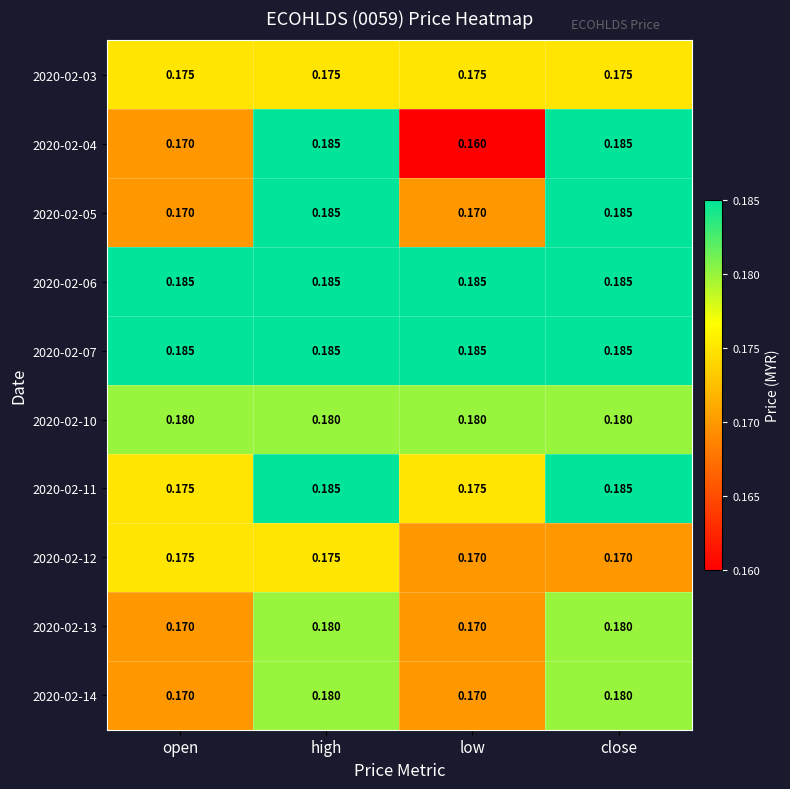

Is the value of 2020-02-14 at high greater than the value of 2020-02-04 at open?

Yes